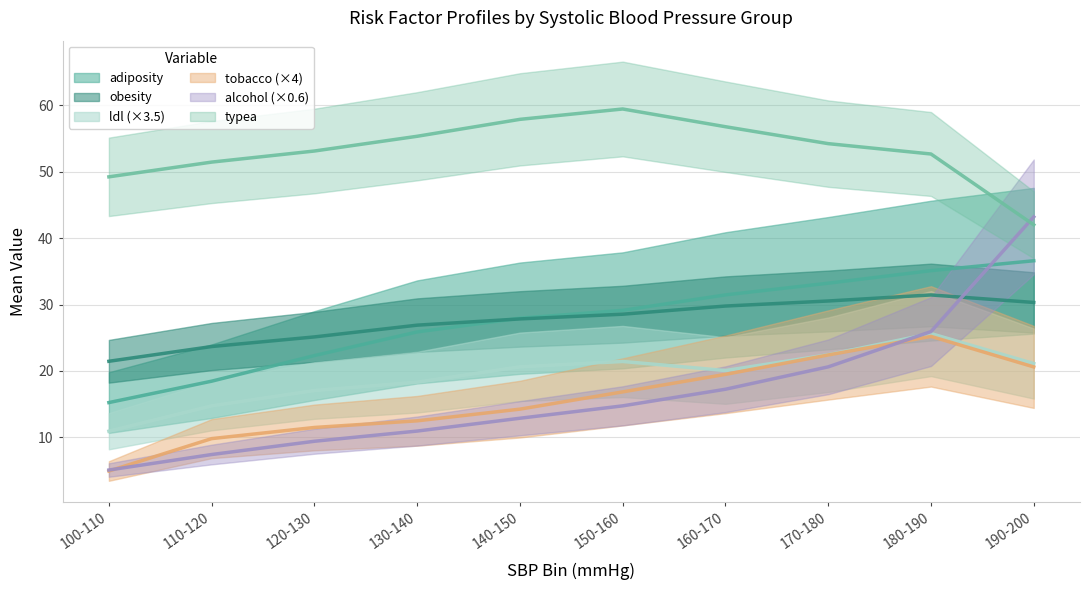

Between 120-130 and 100-110, which is larger?

120-130